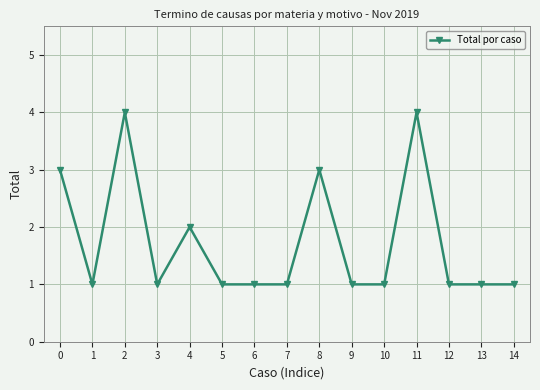

What is the value of the 12th point from the left?

4